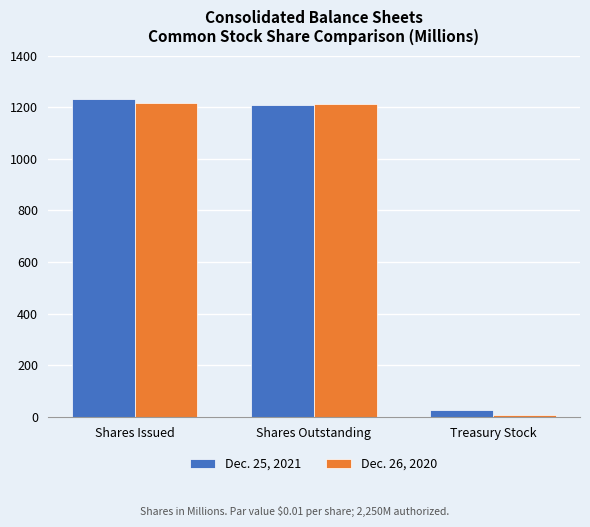

At how many categories does at least one series exceed 691?

2